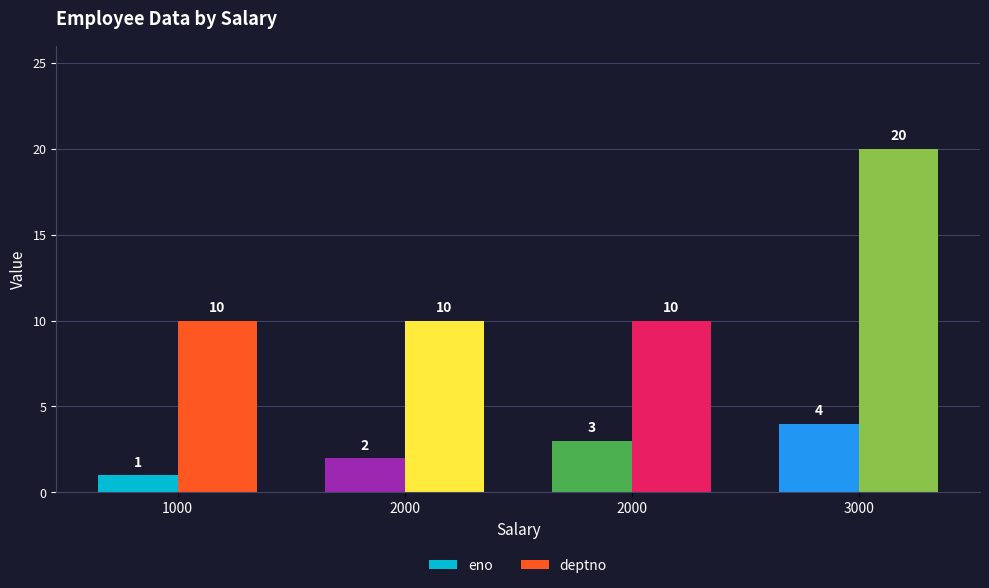

Where is eno nearest to the value 2?

2000